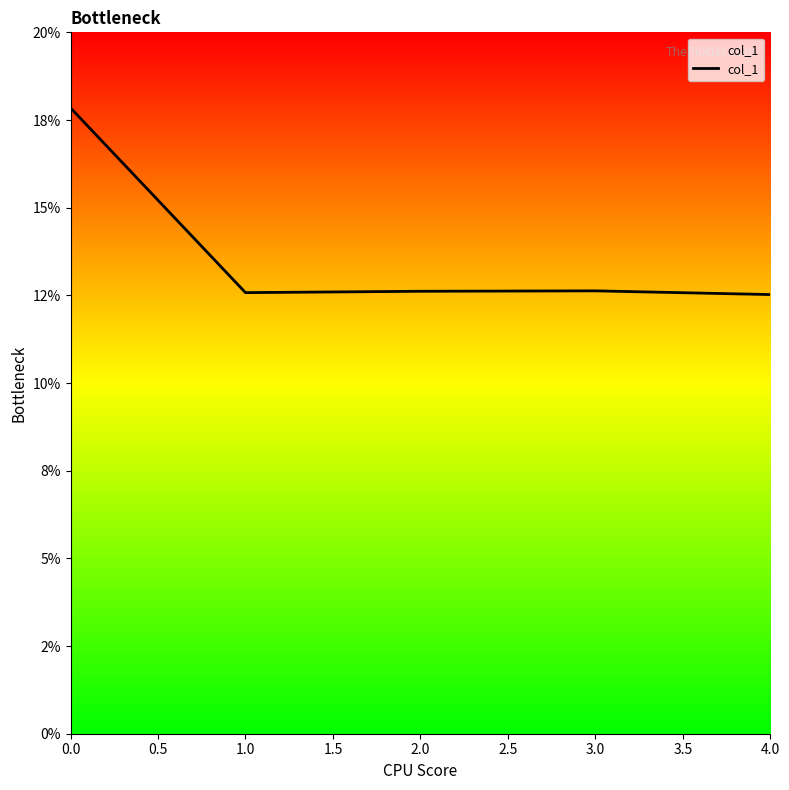

Is this an area chart (filled region under the line)?

Yes